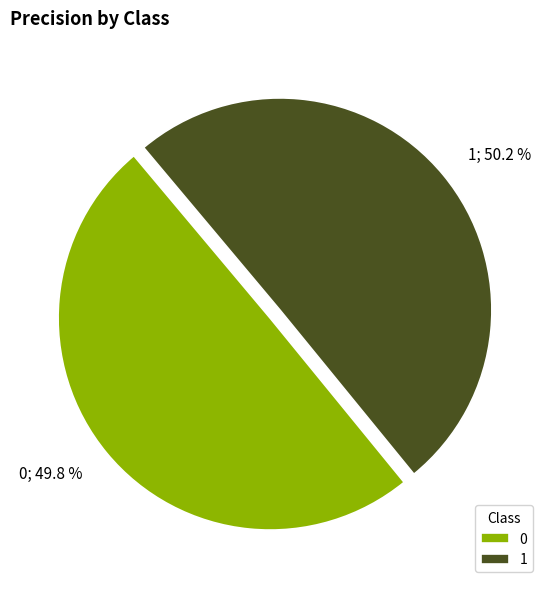

Is there any slice that represents more than half of the pie?

Yes